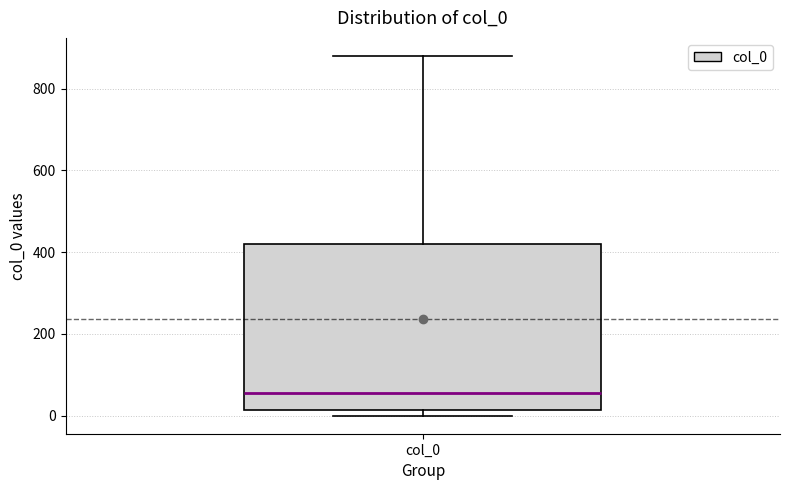

Transcribe this box plot: give where the median line is, the range the box spans, and where the two whiskers end, as read against the y-axis. The values are not printed on the chart, so give them approximately, as read against the axis.

median 60, box 20 to 420, whiskers 0 to 880